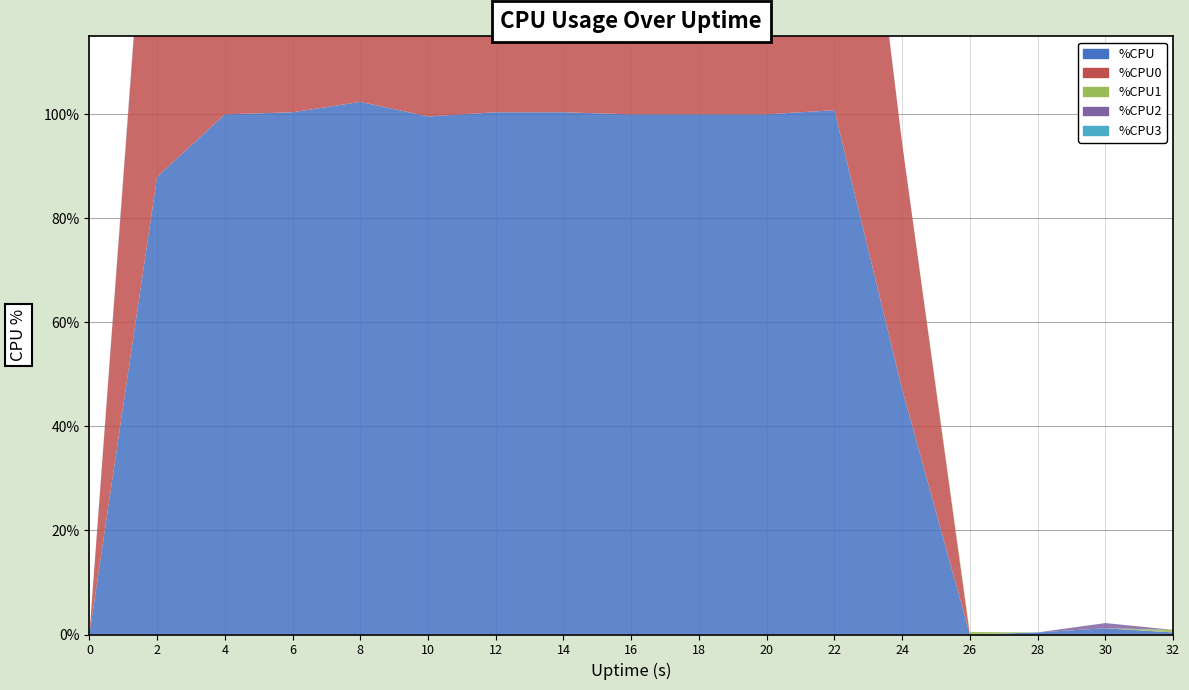

Reading left to right, list all the values displayed in this chart.

%CPU: 0.0	88.0	100.0	100.4	102.4	99.6	100.4	100.4	100.0	100.0	100.0	100.8	47.2	0.0	0.4	1.2	0.4
%CPU0: 0.0	86.9	100.0	100.0	100.0	100.0	100.0	100.0	100.0	100.0	100.0	100.0	47.3	0.0	0.0	0.0	0.0
%CPU1: 0.0	0.0	0.0	0.0	0.5	0.0	0.0	0.0	0.0	0.0	0.0	0.5	0.0	0.5	0.0	0.0	0.5
%CPU2: 0.0	1.0	0.0	0.0	1.5	0.0	0.0	0.0	0.0	0.0	0.0	1.0	0.0	0.0	0.0	1.0	0.0
%CPU3: 0.0	0.0	0.5	0.0	0.0	0.0	0.0	0.0	0.0	0.0	0.0	0.0	0.0	0.0	0.0	0.0	0.0